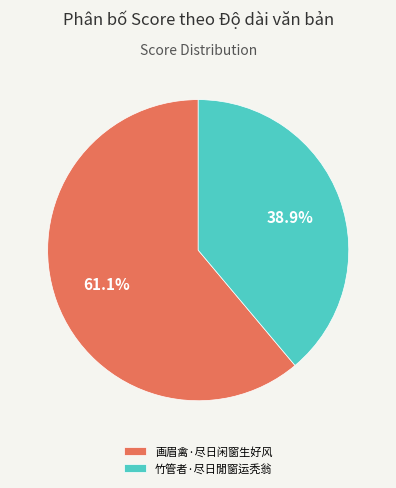

To the nearest percent, what is the combined percentage of 竹管者·尽日閒窗运秃翁 and 画眉禽·尽日闲窗生好风?

100%